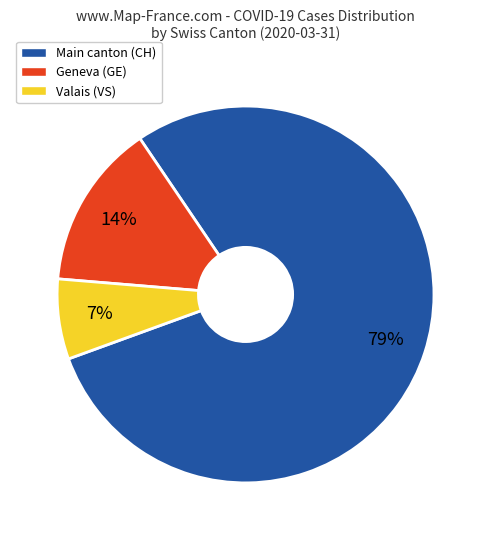

What percentage is the Valais (VS) slice, to the nearest percent?

7%